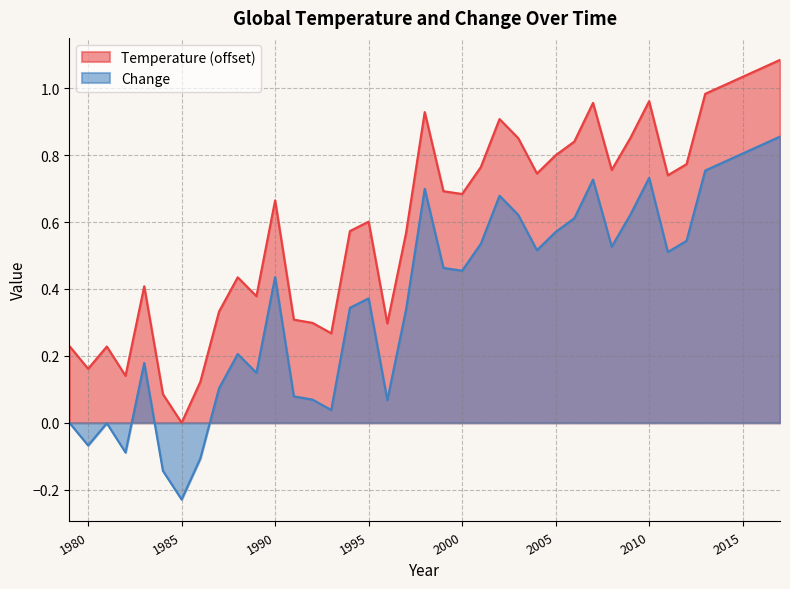

Rank the series by their maximum value, from lowest to highest.

Change, Temperature (offset)